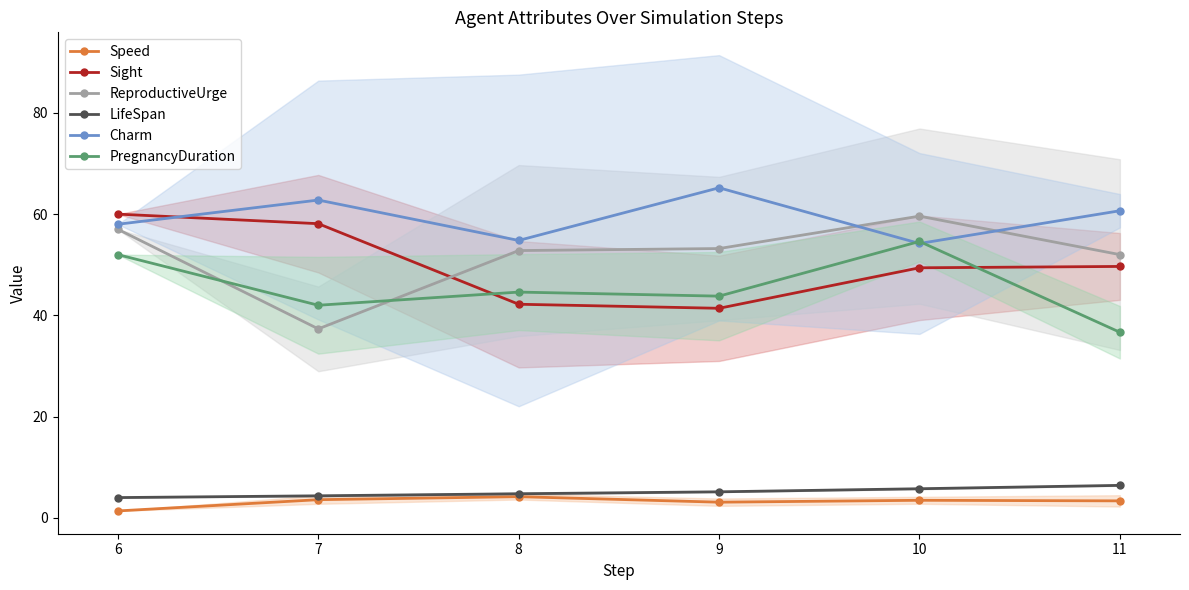

True or false: ReproductiveUrge and LifeSpan cross at least once.

False